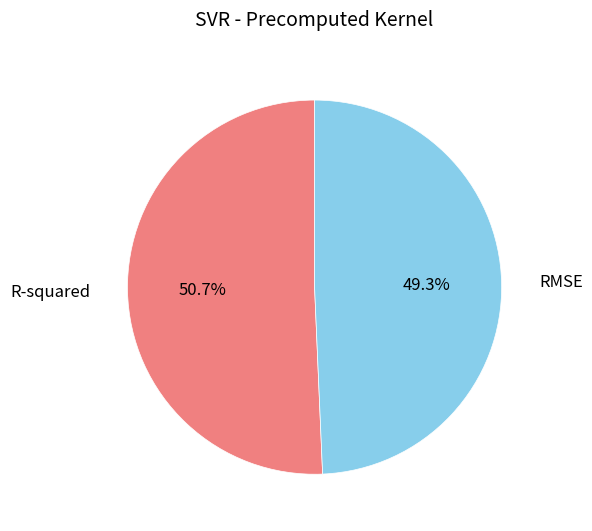

Does any single category account for the majority?

Yes